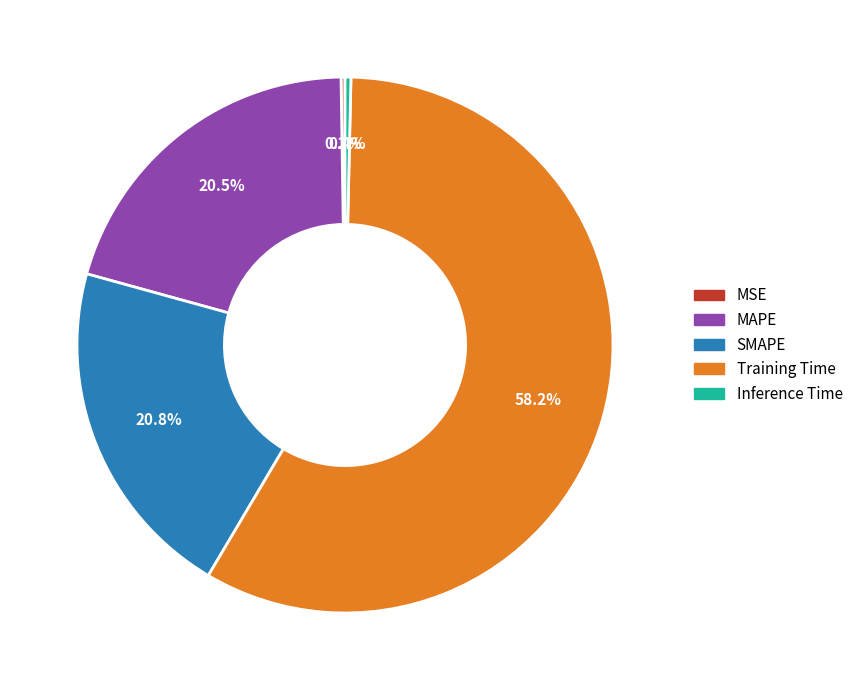

To the nearest percent, what is the difference between the largest and smallest slice percentages?

58%